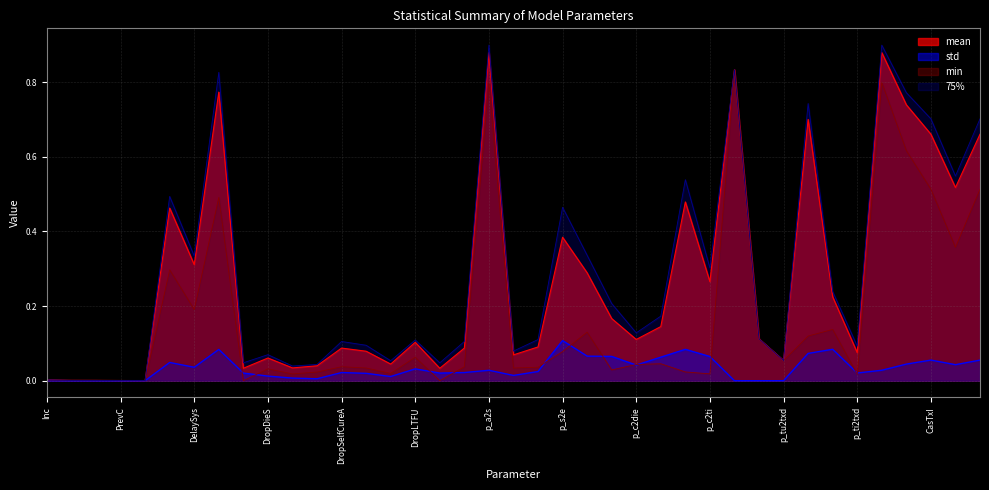

Rank the series at DelaySys from lowest to highest value.

std, min, mean, 75%